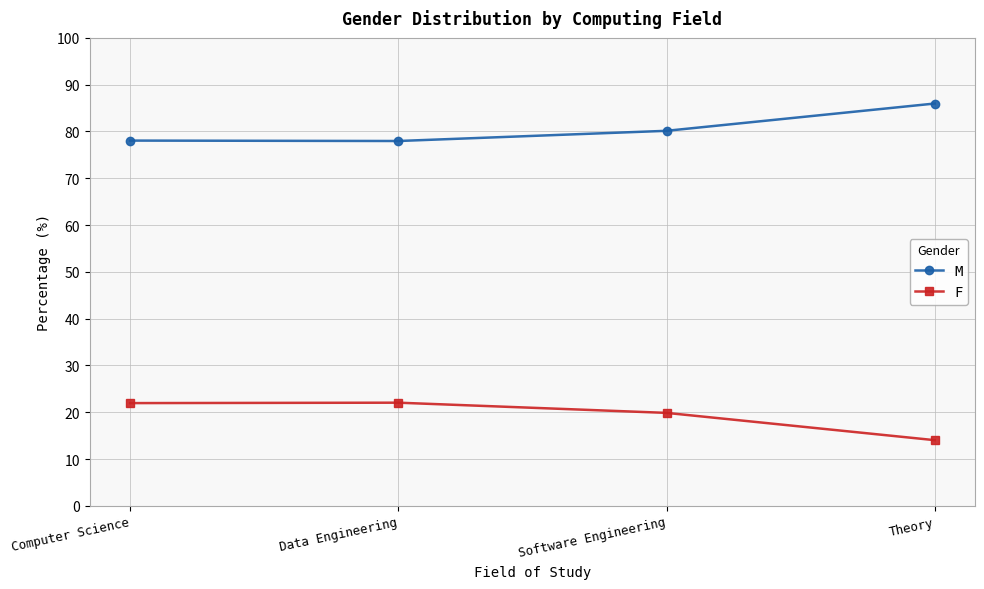

What position from the right is Computer Science?

4